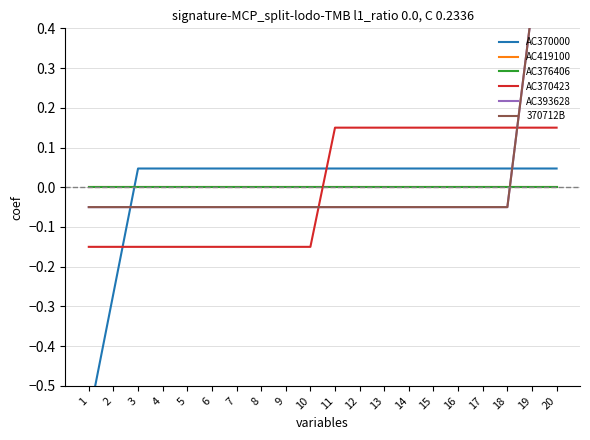

Between which two adjacent categories do AC370423 and AC376406 first intersect?

10 and 11